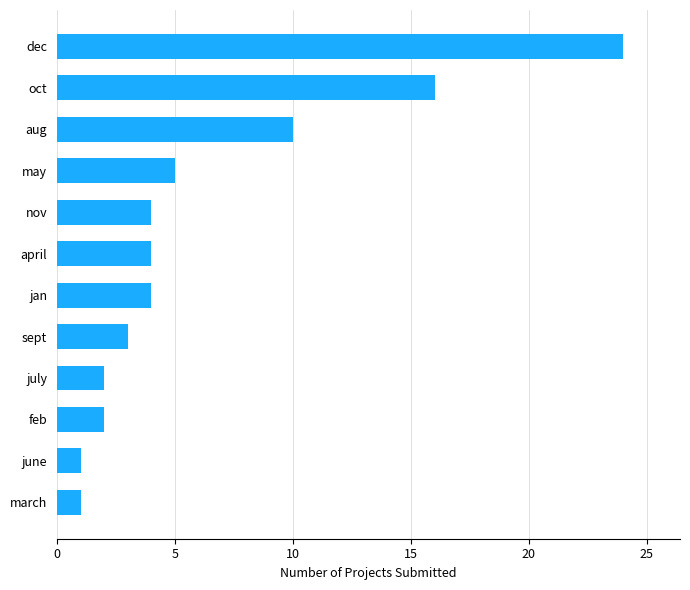

How many data points does each series have?

12